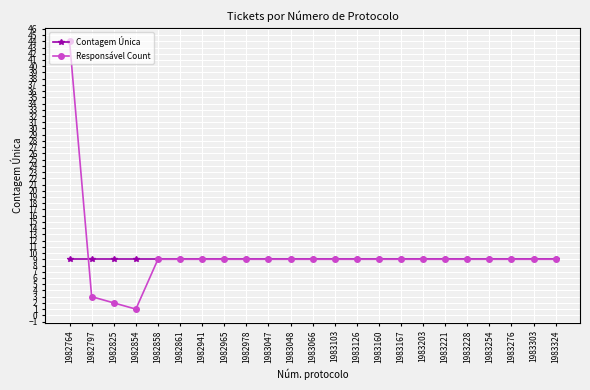

What is the value of the Responsável Count point at the 17th from the left?

9